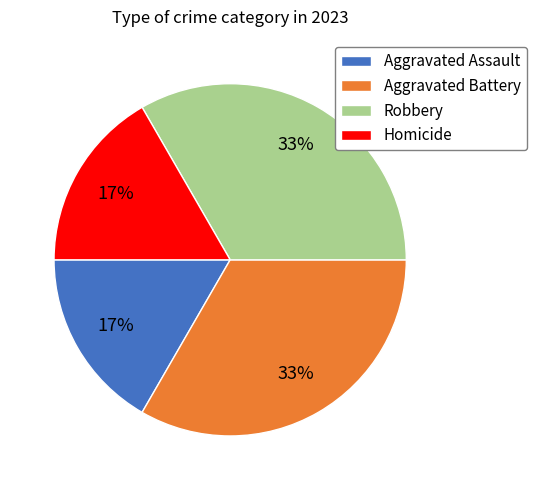

How many slices are in this pie chart?

4